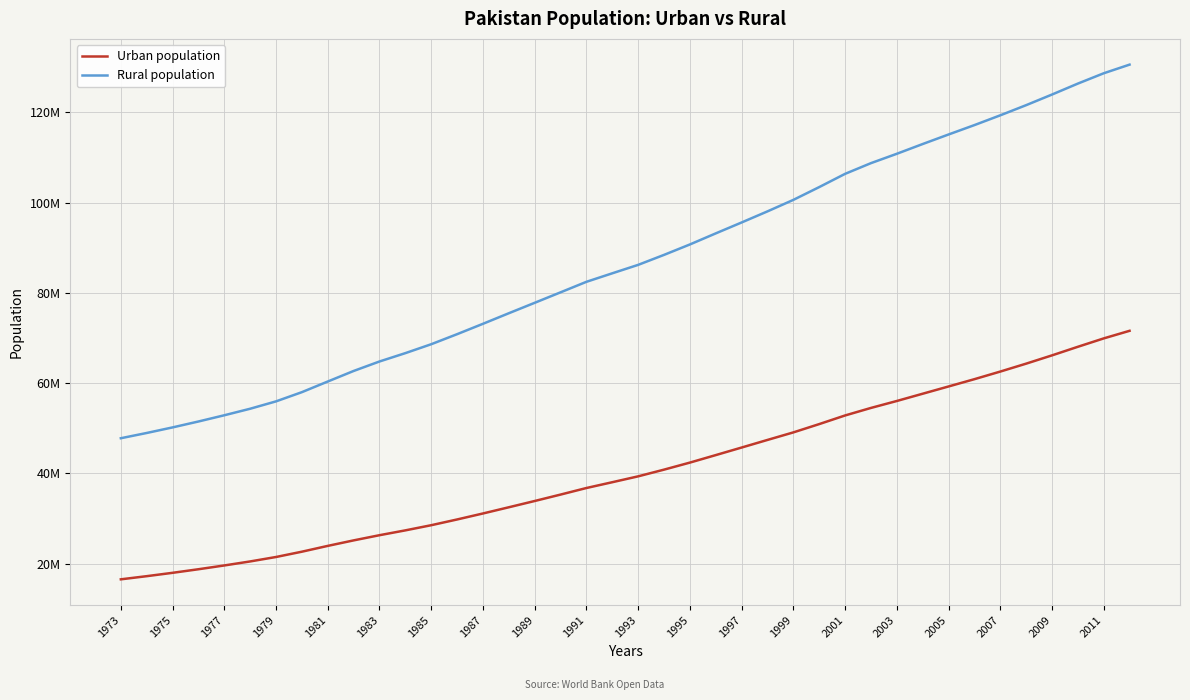

True or false: Urban population and Rural population cross at least once.

False